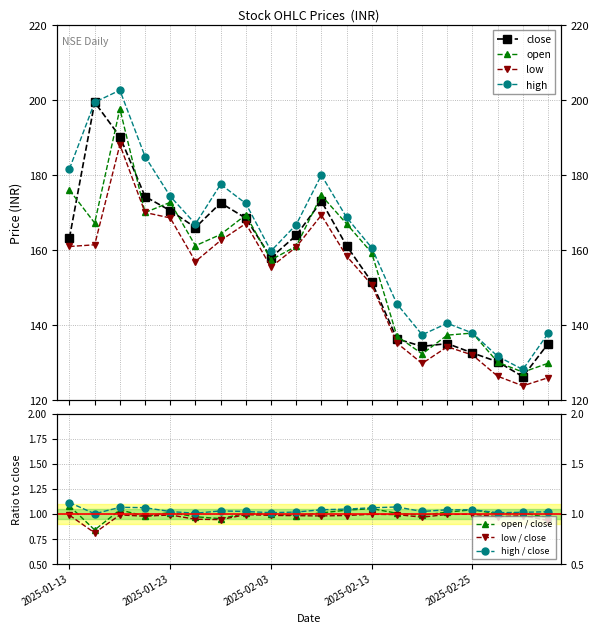

At how many categories does at least one series exceed 168?

9